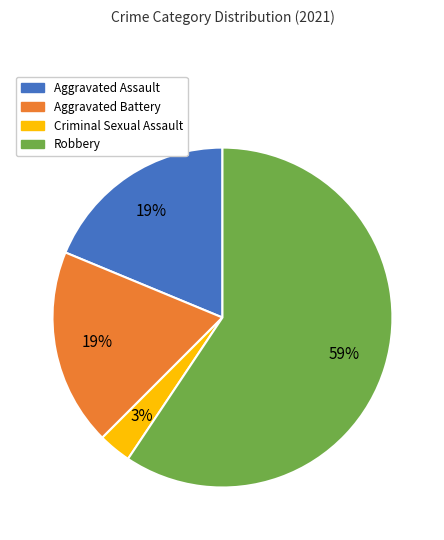

Between Robbery and Aggravated Assault, which is larger?

Robbery